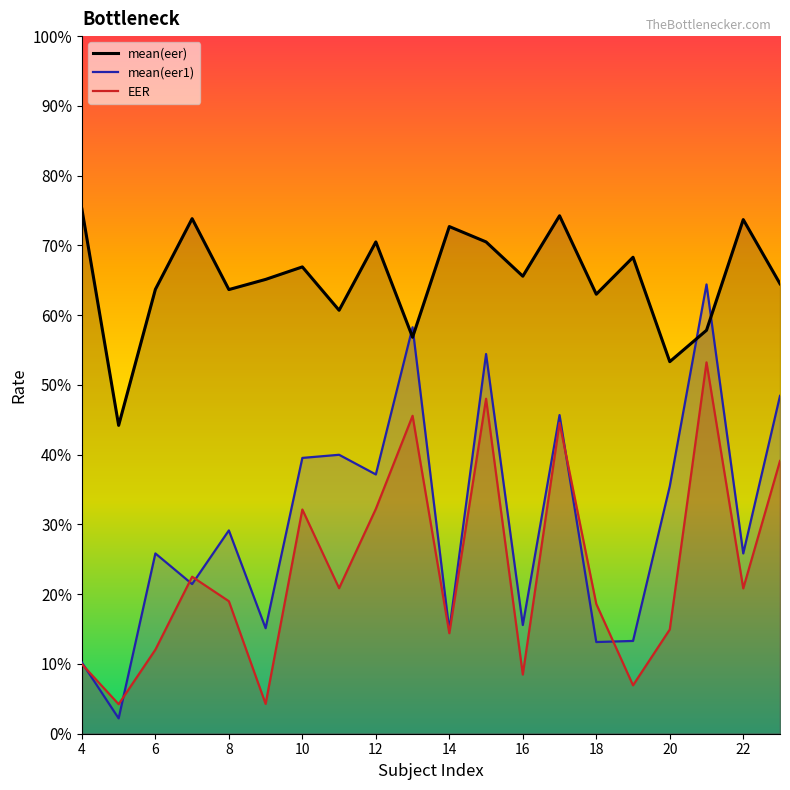

Does the chart display data point markers on the line(s)?

No